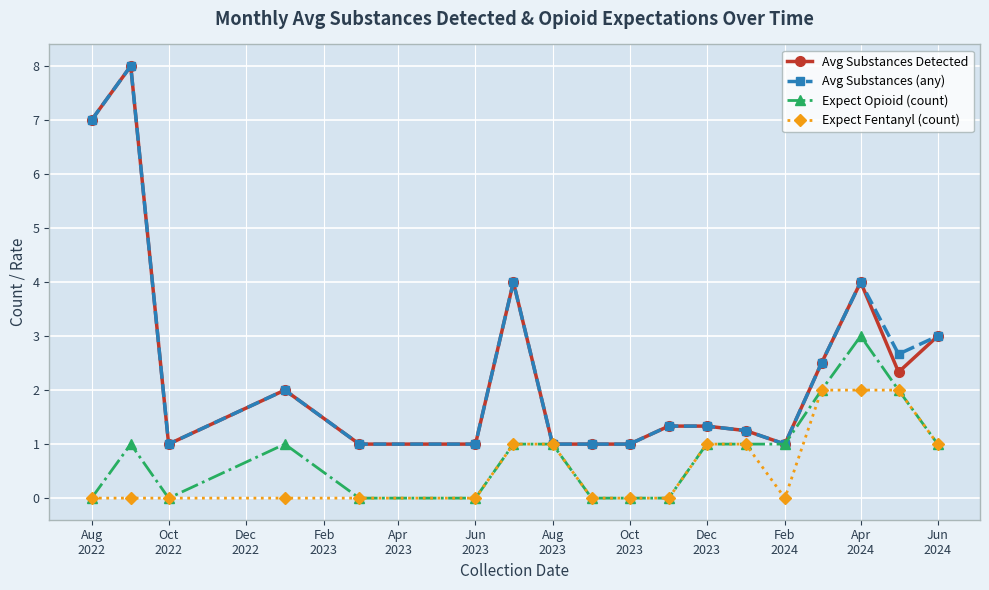

What is the value of the Avg Substances Detected point at the 1st from the left?

7.0